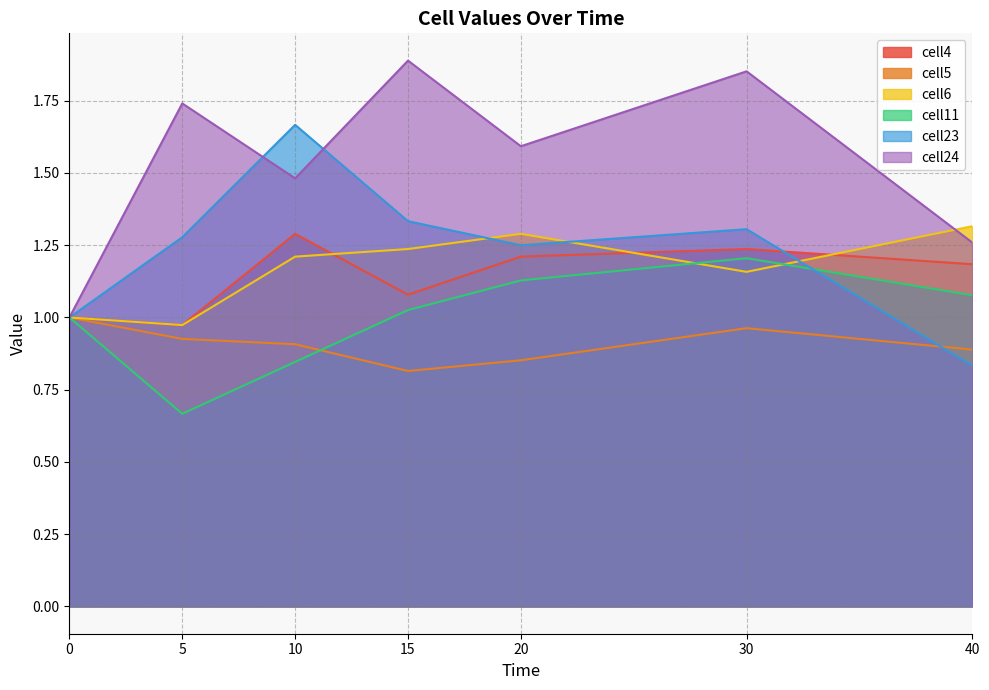

Between 40 and 20, which is larger?

20